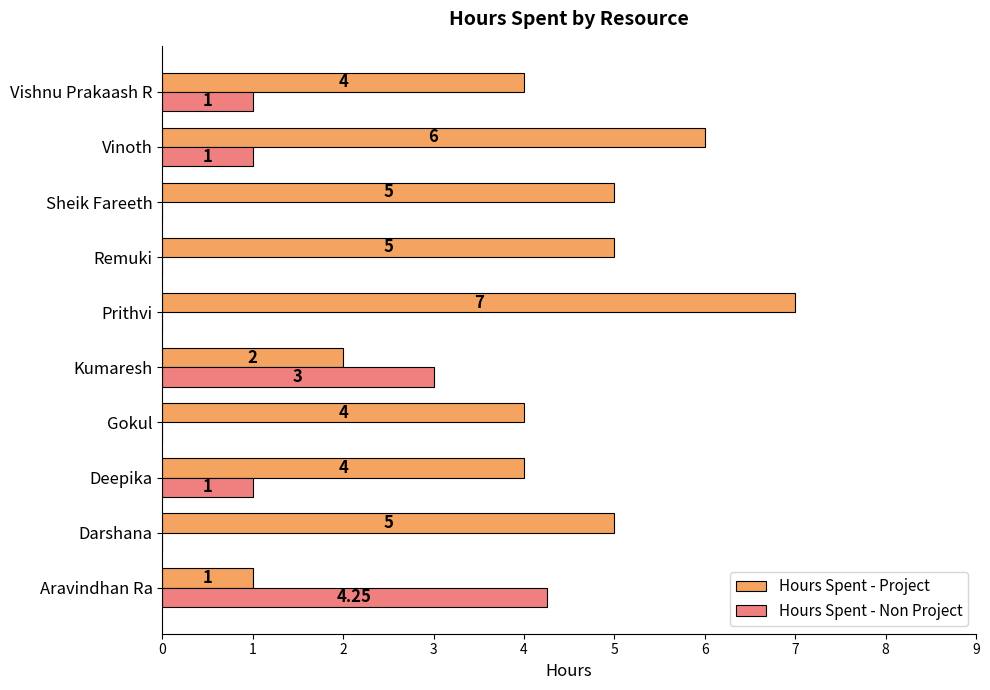

Is the value of Hours Spent - Non Project at Sheik Fareeth greater than the value of Hours Spent - Project at Remuki?

No